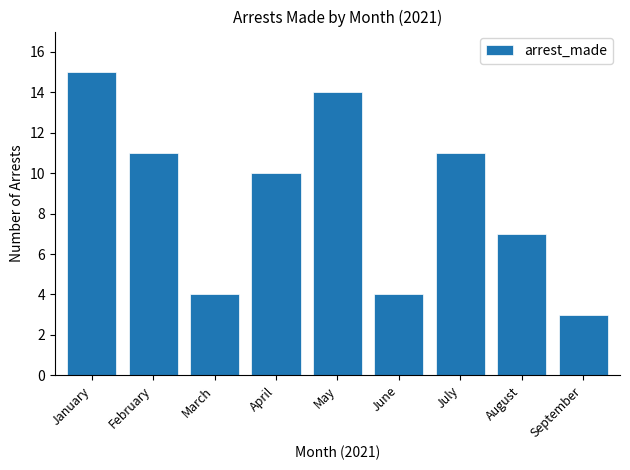

The chart shows a value of 15 at January. True or false?

True